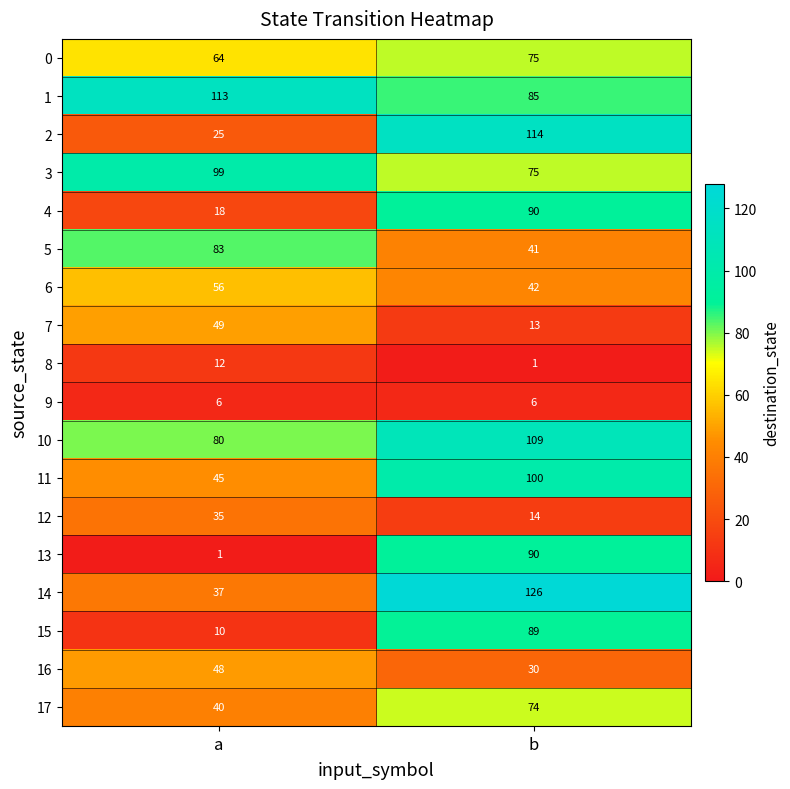

Rank the categories by 3 value from lowest to highest.

b, a